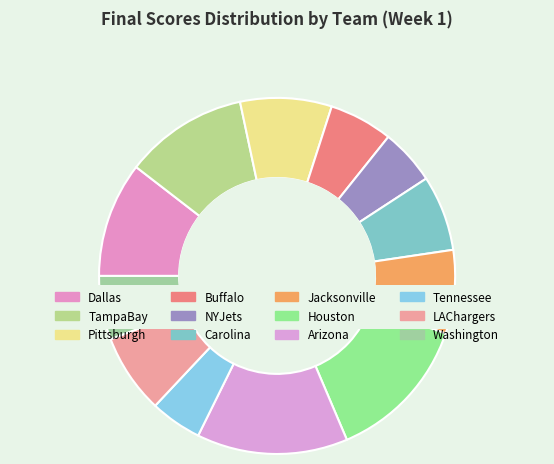

Rank the categories by value from lowest to highest.

Tennessee, NYJets, Buffalo, Washington, Carolina, LAChargers, Jacksonville, Pittsburgh, Dallas, TampaBay, Houston, Arizona